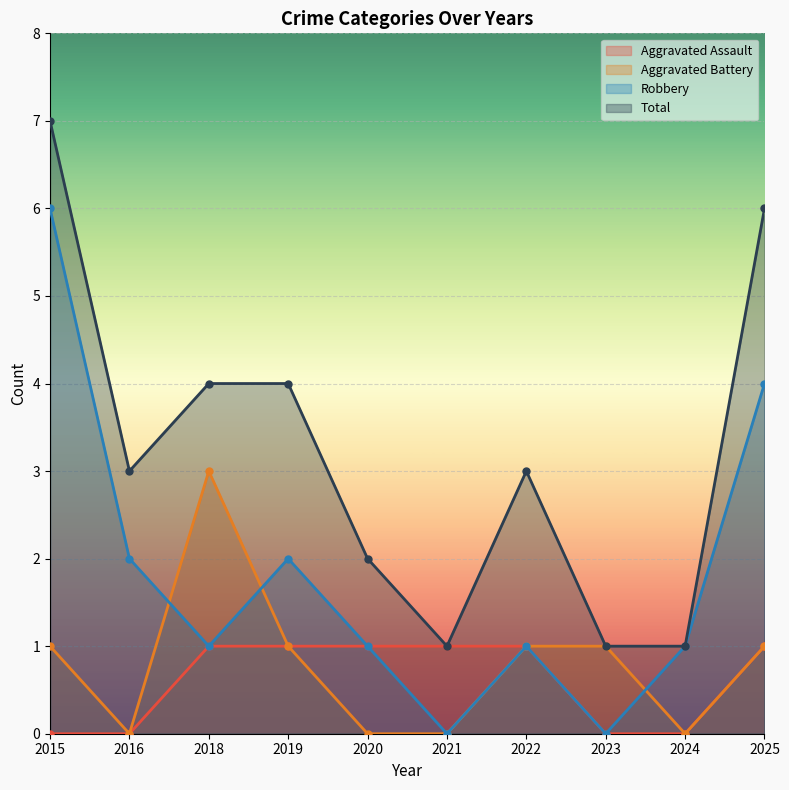

How many interior local valleys does the Aggravated Battery series have?

2